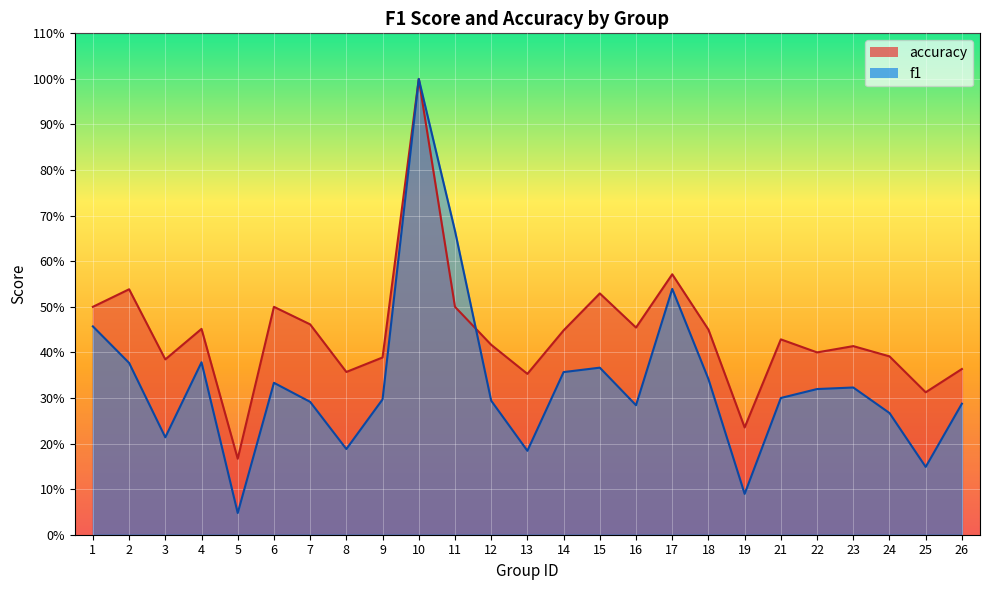

Which series has the largest total across all categories?

accuracy